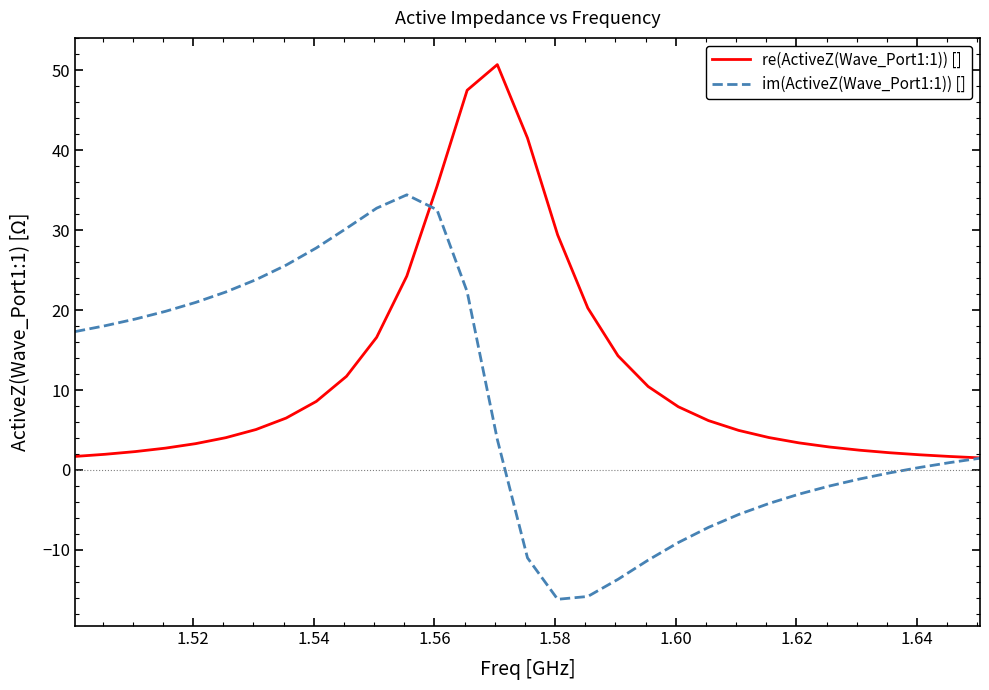

Rank the series by their maximum value, from highest to lowest.

re(ActiveZ(Wave_Port1:1)) [], im(ActiveZ(Wave_Port1:1)) []